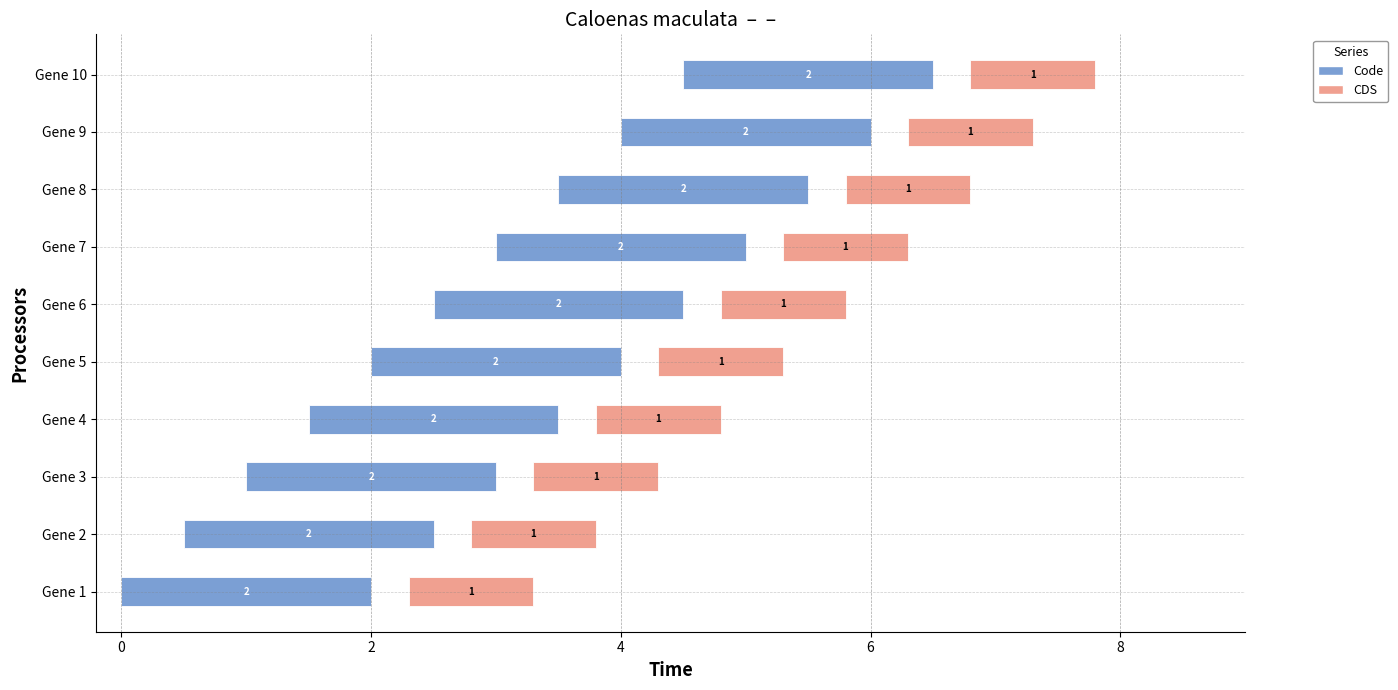

Reading right to left, transcribe all the data shown in this chart.

Code: YP_009318477.1=2	YP_009318476.1=2	YP_009318475.1=2	YP_009318474.1=2	YP_009318473.1=2	YP_009318472.1=2	YP_009318471.1=2	YP_009318470.1=2	YP_009318469.1=2	YP_009318468.1=2
CDS: YP_009318477.1=1	YP_009318476.1=1	YP_009318475.1=1	YP_009318474.1=1	YP_009318473.1=1	YP_009318472.1=1	YP_009318471.1=1	YP_009318470.1=1	YP_009318469.1=1	YP_009318468.1=1